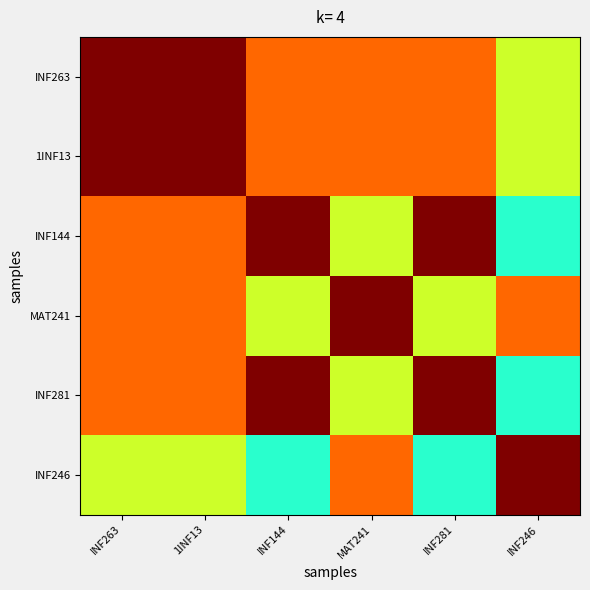

Reading right to left, list all the values displayed in this chart.

INF263: INF246=0.6	INF281=0.8	MAT241=0.8	INF144=0.8	1INF13=1.0	INF263=1.0
1INF13: INF246=0.6	INF281=0.8	MAT241=0.8	INF144=0.8	1INF13=1.0	INF263=1.0
INF144: INF246=0.4	INF281=1.0	MAT241=0.6	INF144=1.0	1INF13=0.8	INF263=0.8
MAT241: INF246=0.8	INF281=0.6	MAT241=1.0	INF144=0.6	1INF13=0.8	INF263=0.8
INF281: INF246=0.4	INF281=1.0	MAT241=0.6	INF144=1.0	1INF13=0.8	INF263=0.8
INF246: INF246=1.0	INF281=0.4	MAT241=0.8	INF144=0.4	1INF13=0.6	INF263=0.6